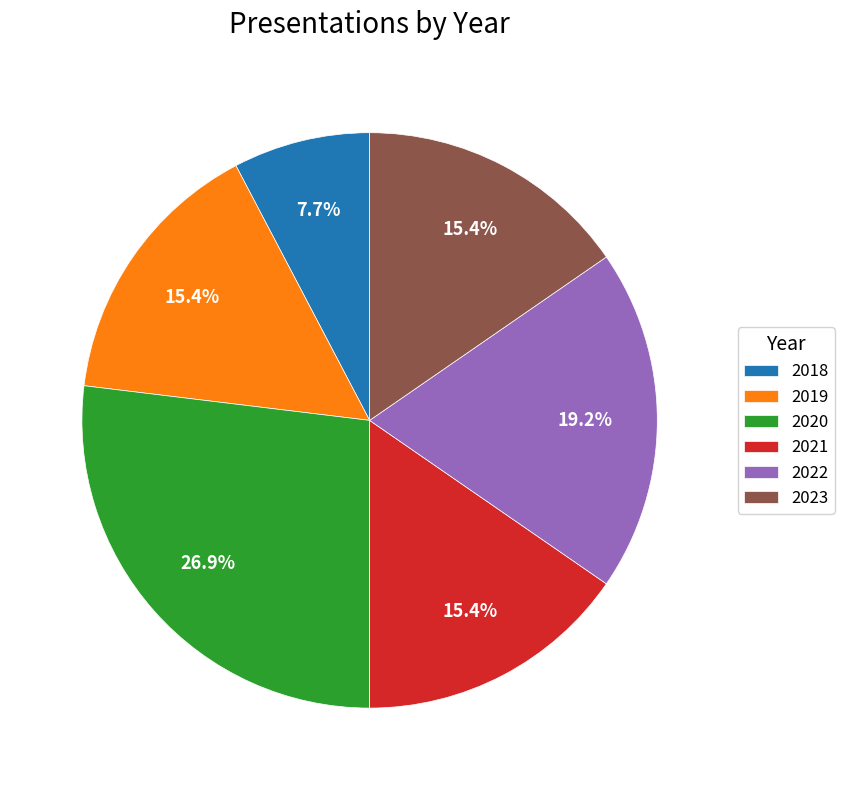

Is 2018 the majority of the pie?

No